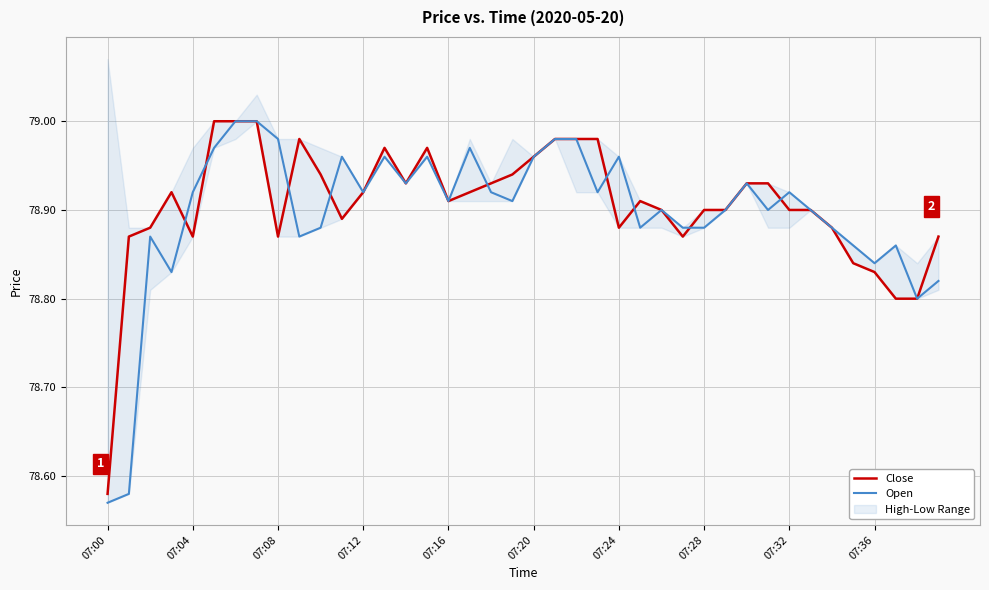

The value of Close at 07:28 is 78.9. True or false?

True